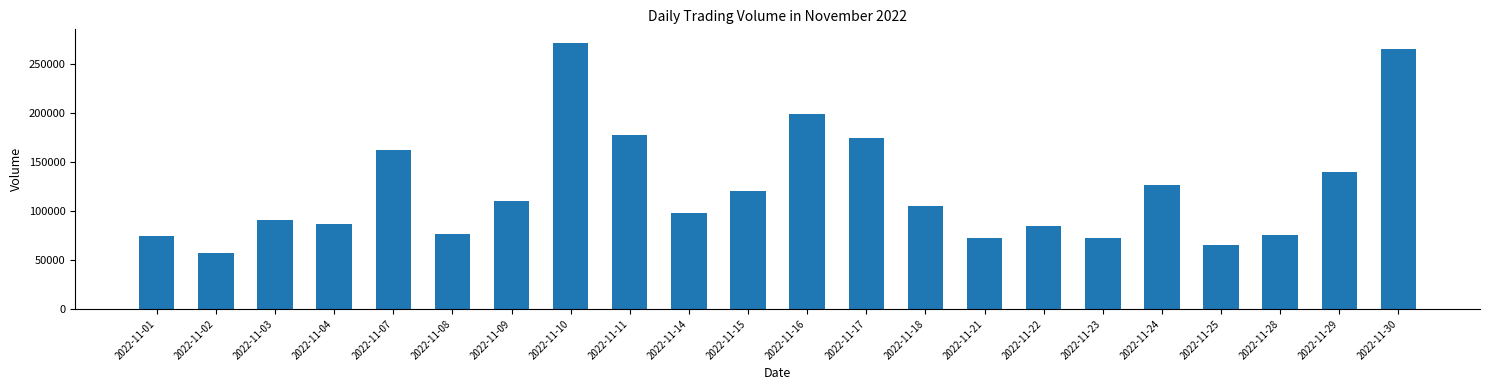

What is the value of the 3rd bar from the left?

91294